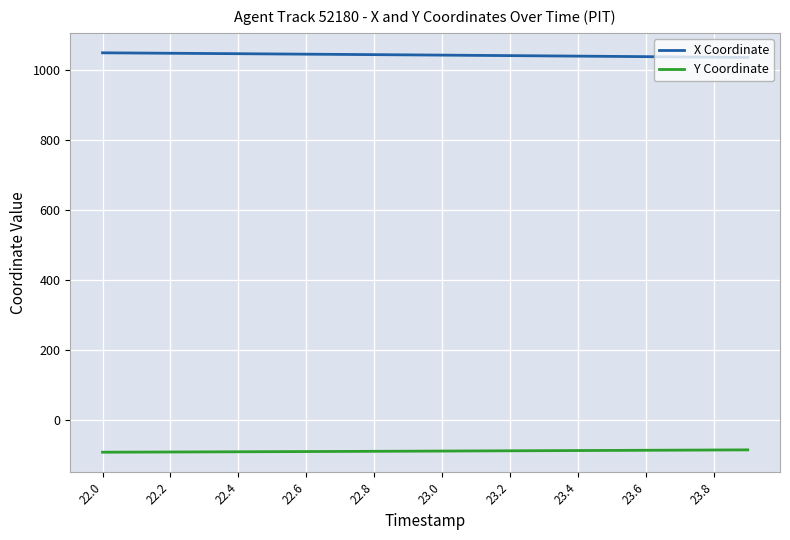

True or false: X Coordinate and Y Coordinate cross at least once.

False